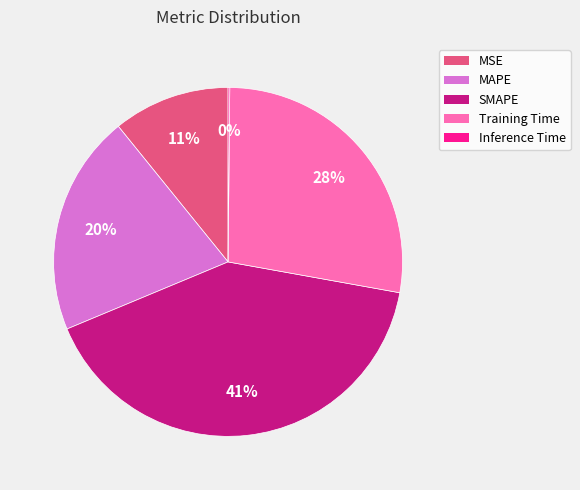

Do MSE and Training Time together represent more than half of the pie?

No